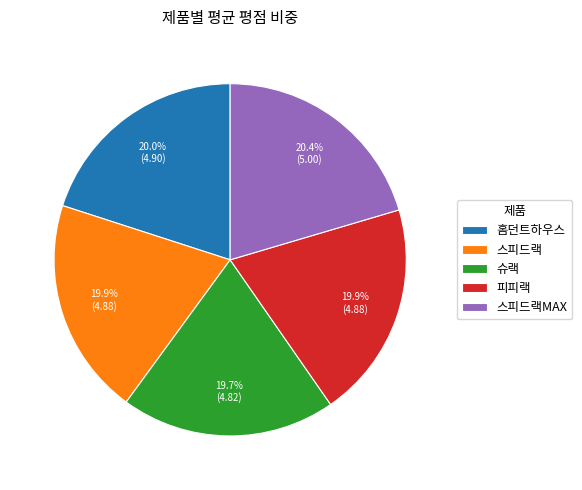

To the nearest percent, what is the average slice percentage?

20%